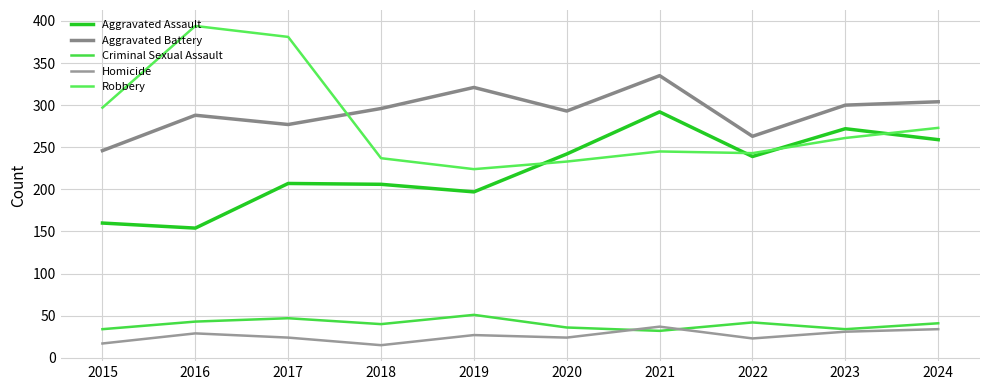

Between 2018 and 2021, which series saw the biggest shift?

Aggravated Assault